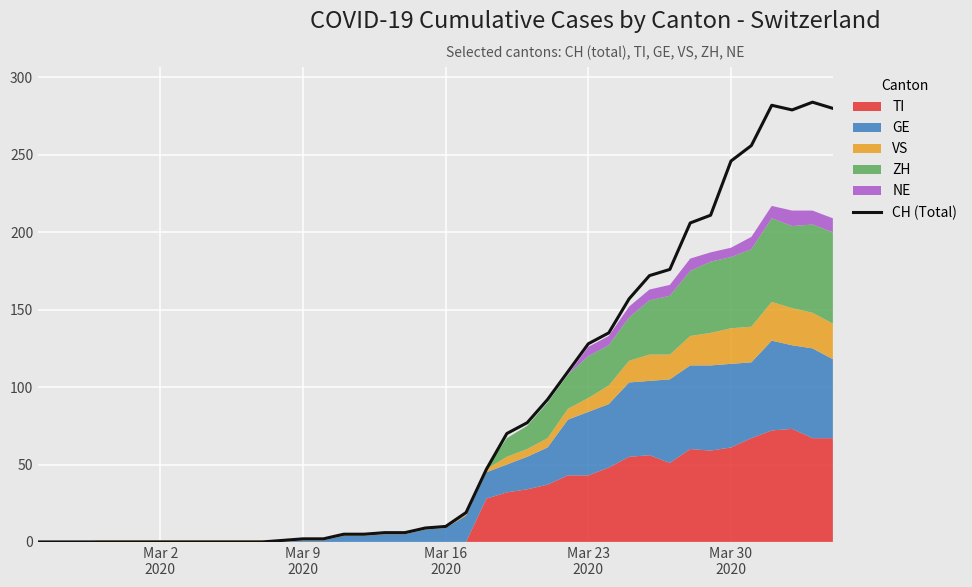

What is the maximum value for CH (Total)?

284